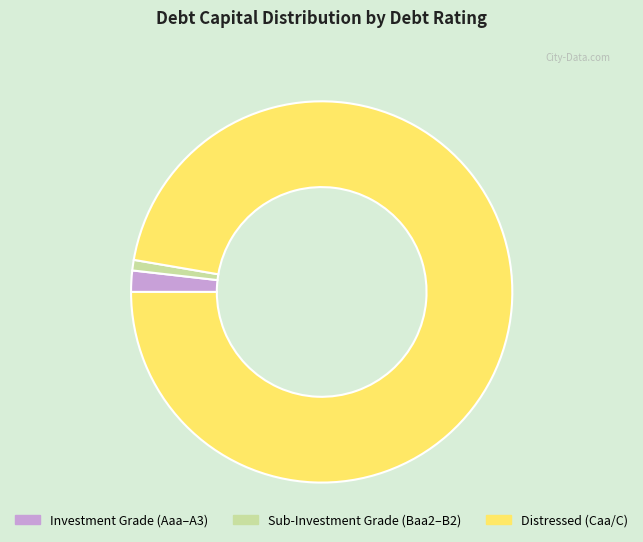

Is there any slice that represents more than half of the pie?

Yes